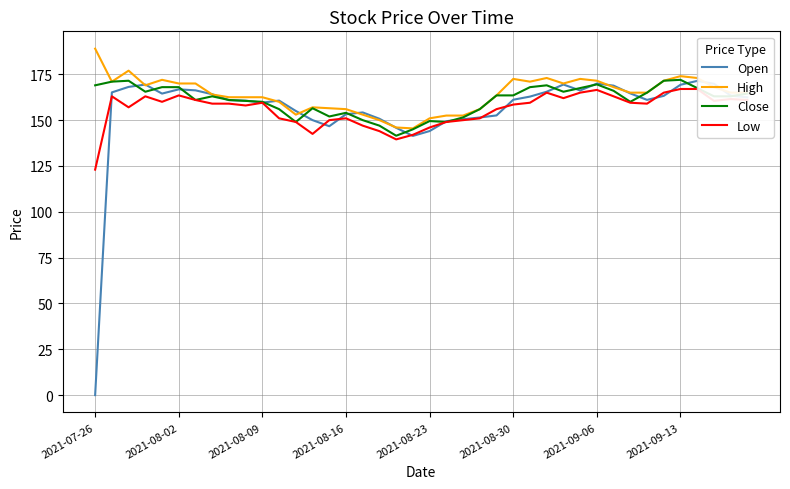

What is the maximum value for Close?

172.0